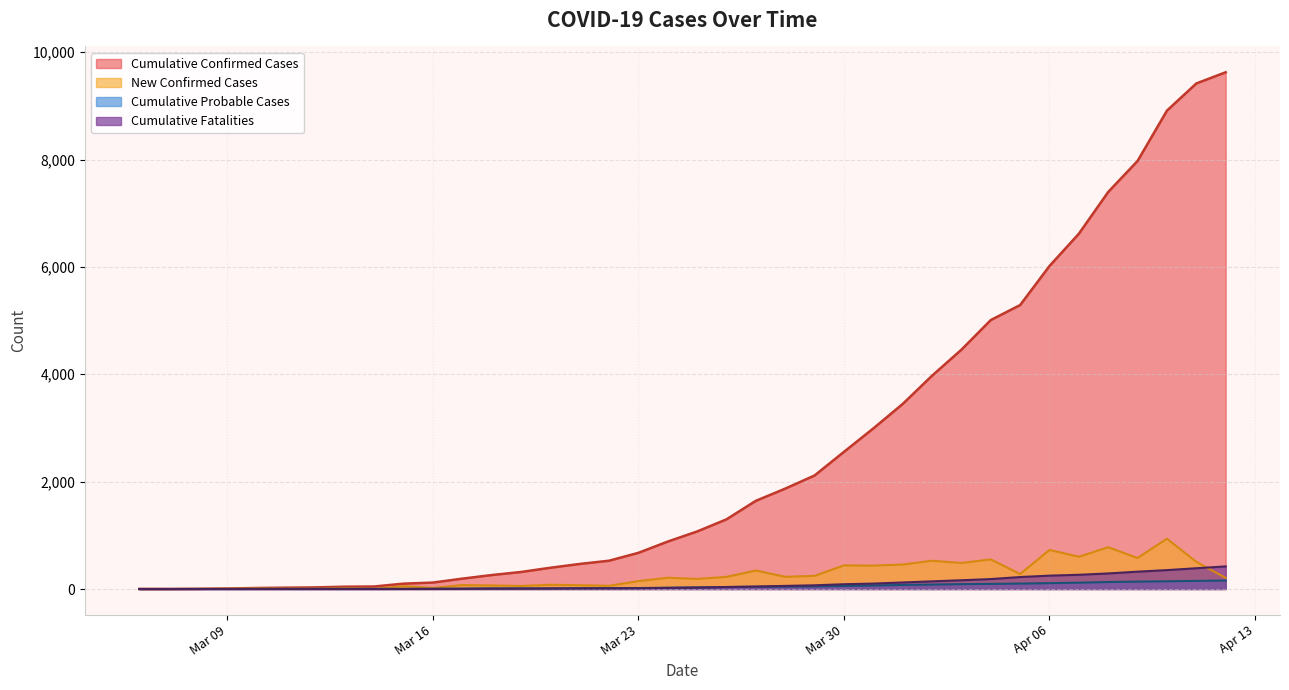

True or false: New Confirmed Cases and Cumulative Confirmed Cases intersect in this chart.

False